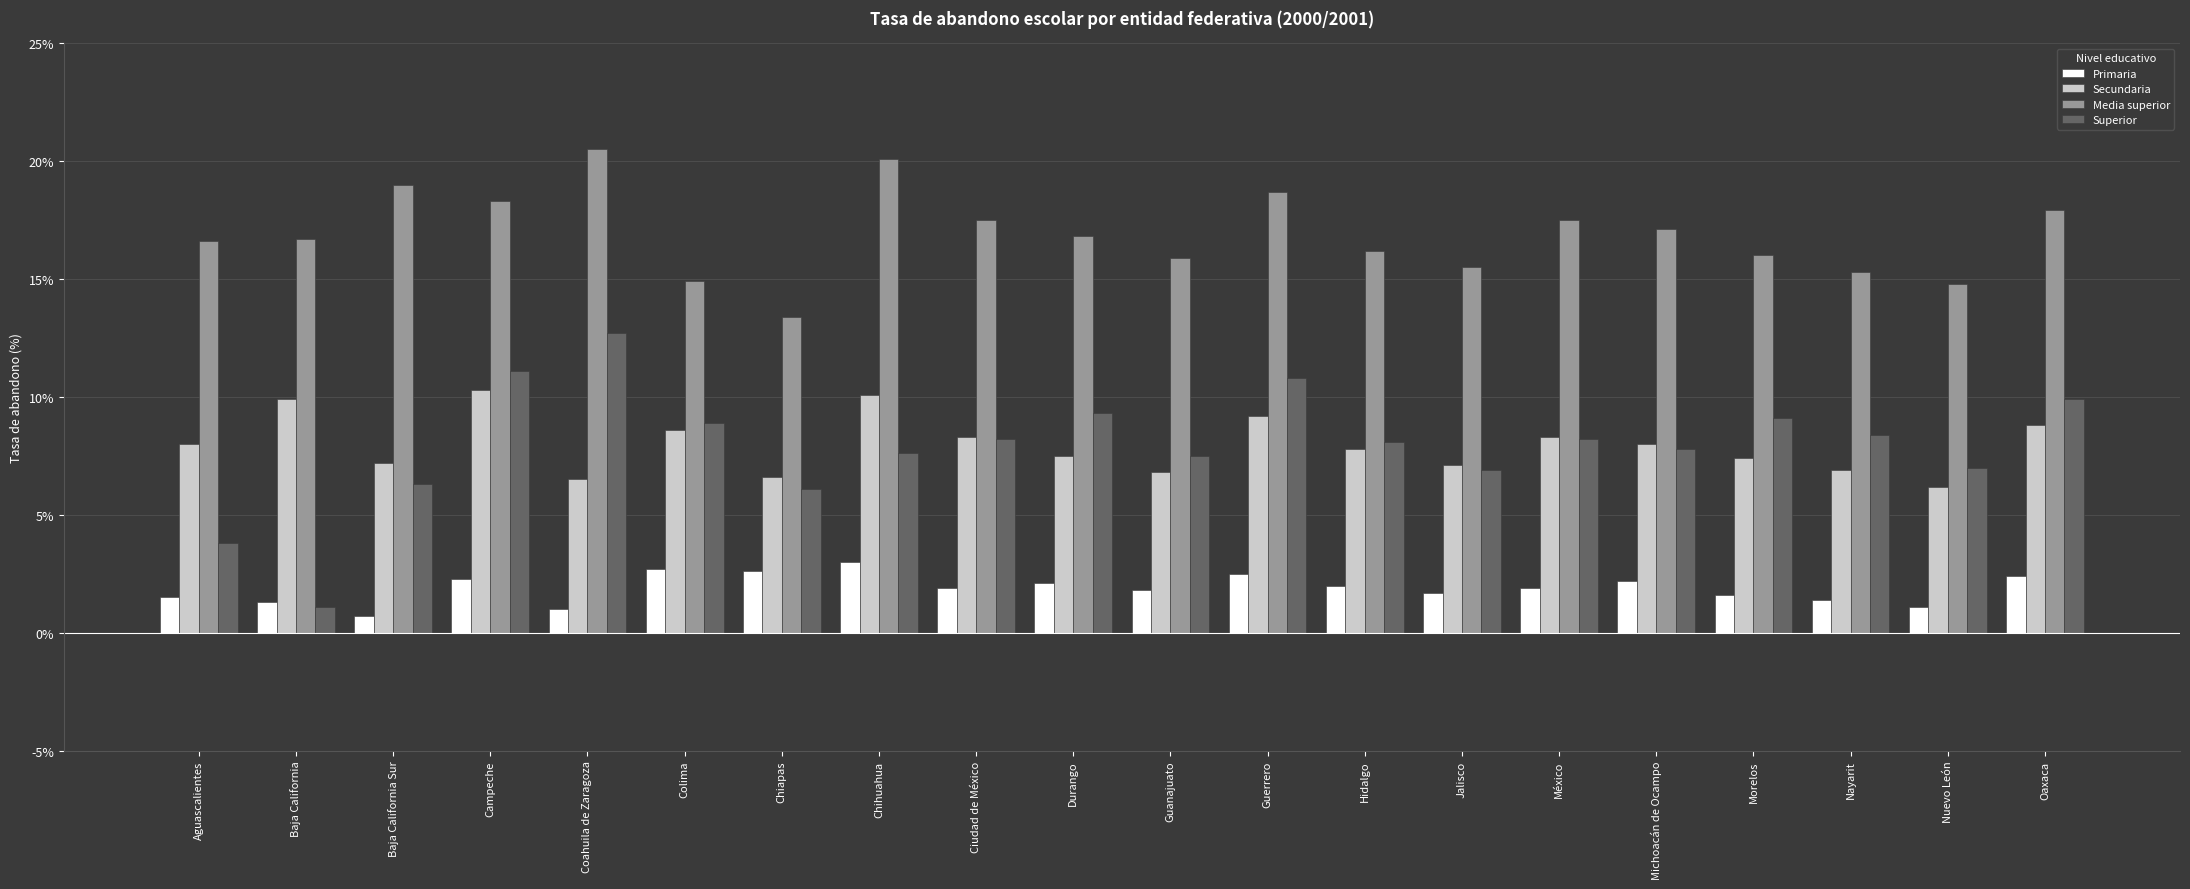

What is the total value across all series at Oaxaca?

39.0